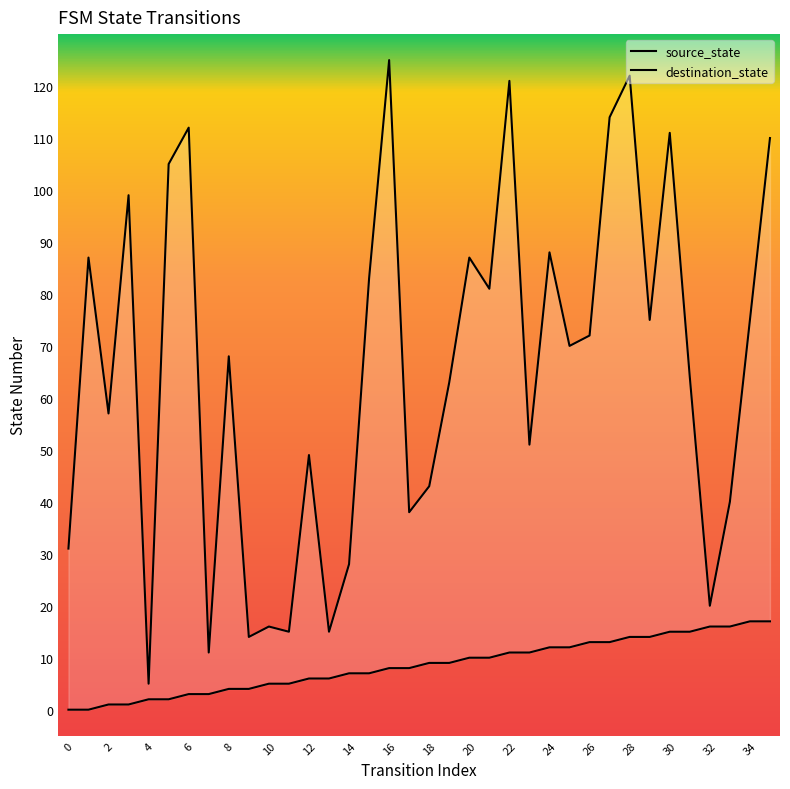

The source_state series shows 15 at 31. True or false?

True